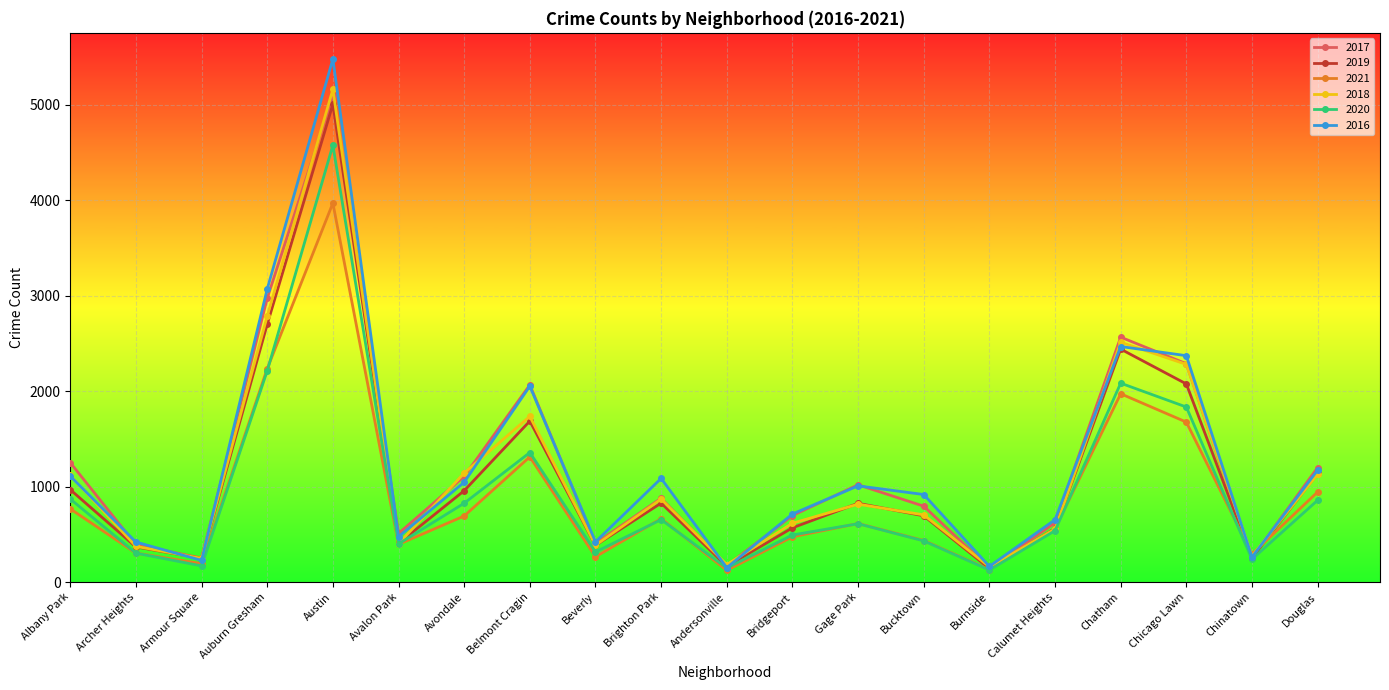

At which label is 2020 closest to 2352?

Auburn Gresham